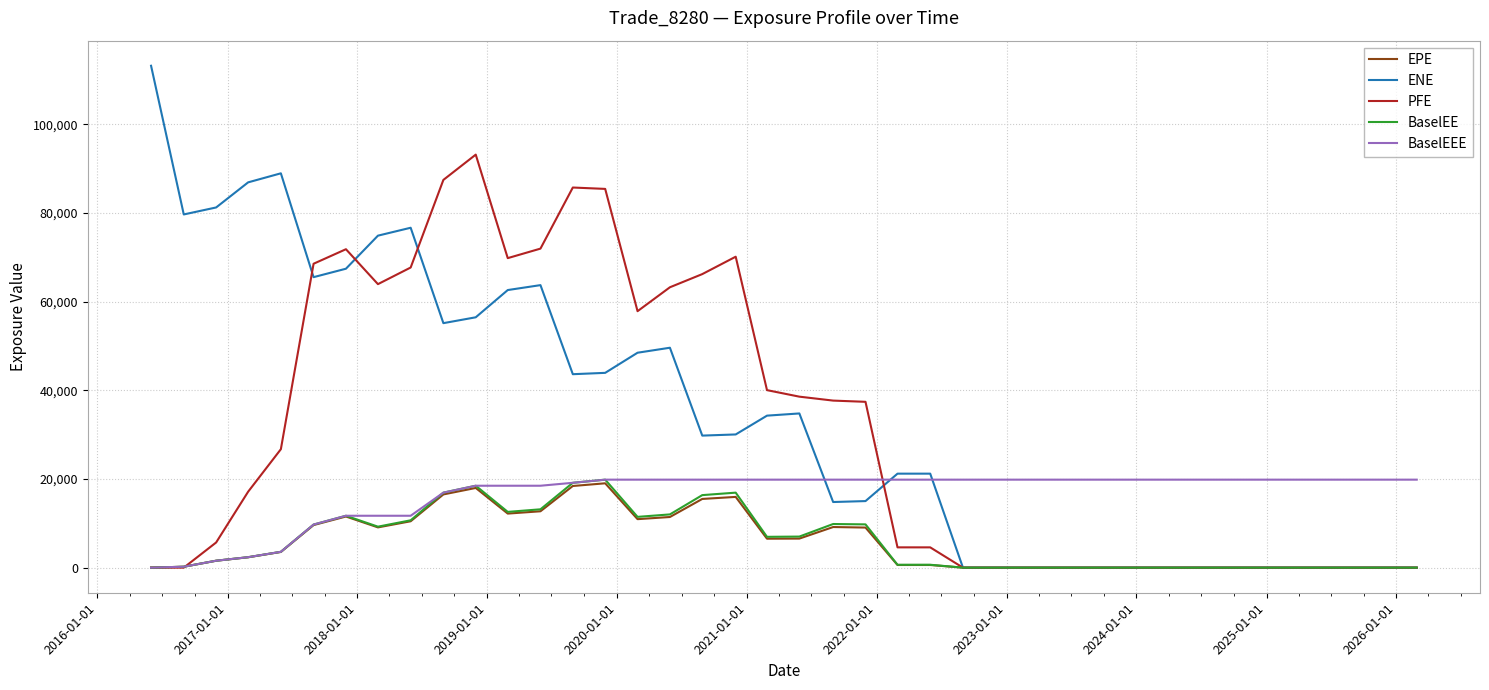

What is the maximum value for EPE?

19026.8